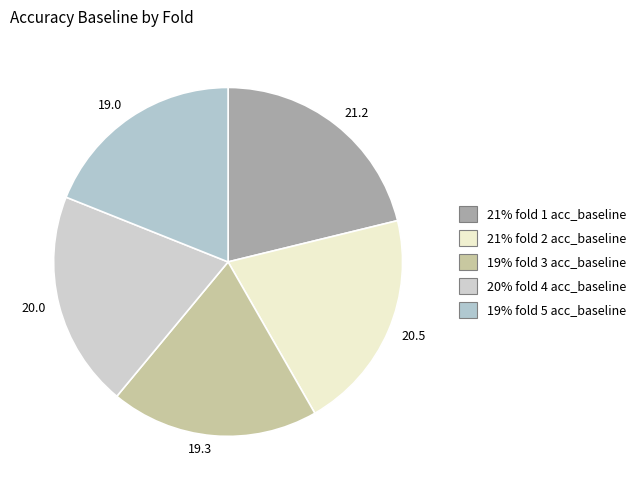

True or false: 19.0 accounts for 19% of the total.

True